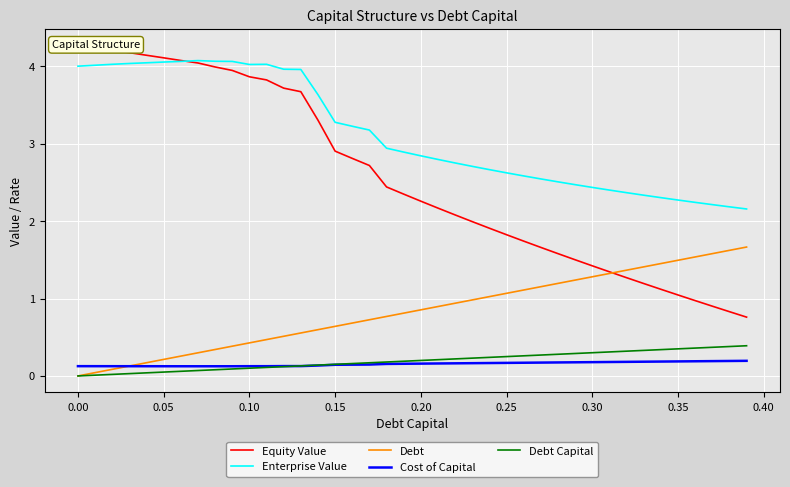

What is the highest value of the Enterprise Value series?

4.1